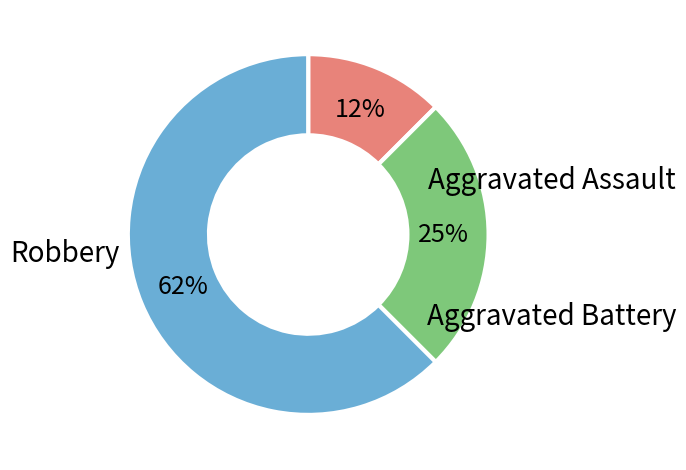

To the nearest percent, what is the average slice percentage?

33%